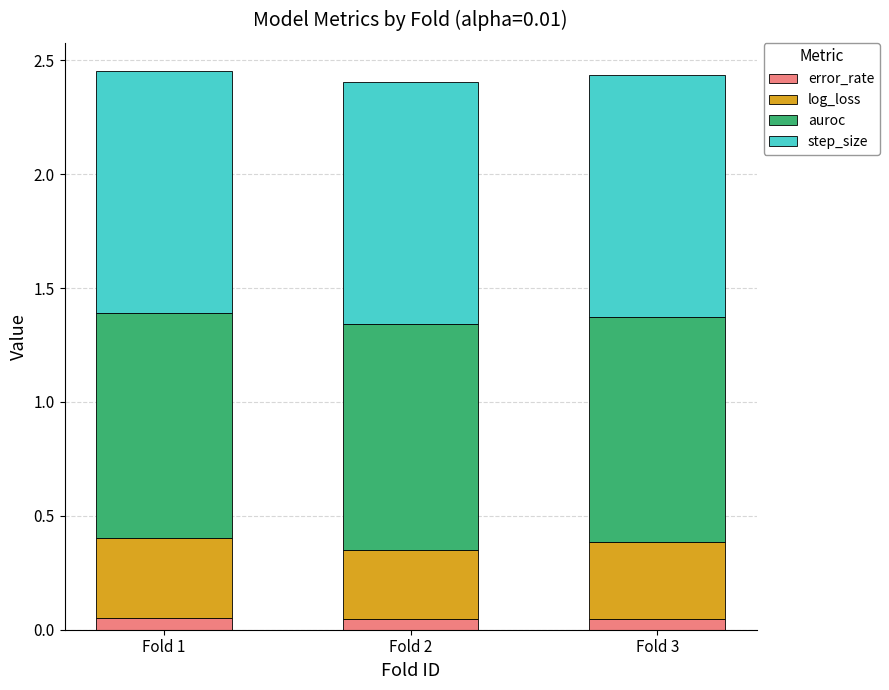

How many bars are there in total?

3